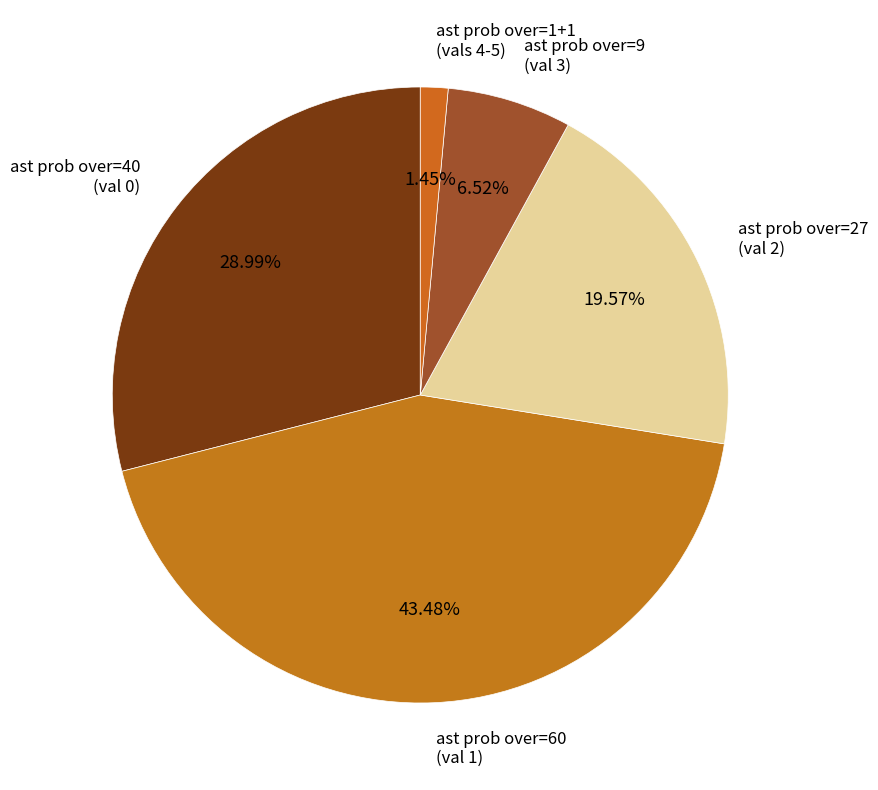

Which slice is the largest?

ast prob over=60 (val 1)